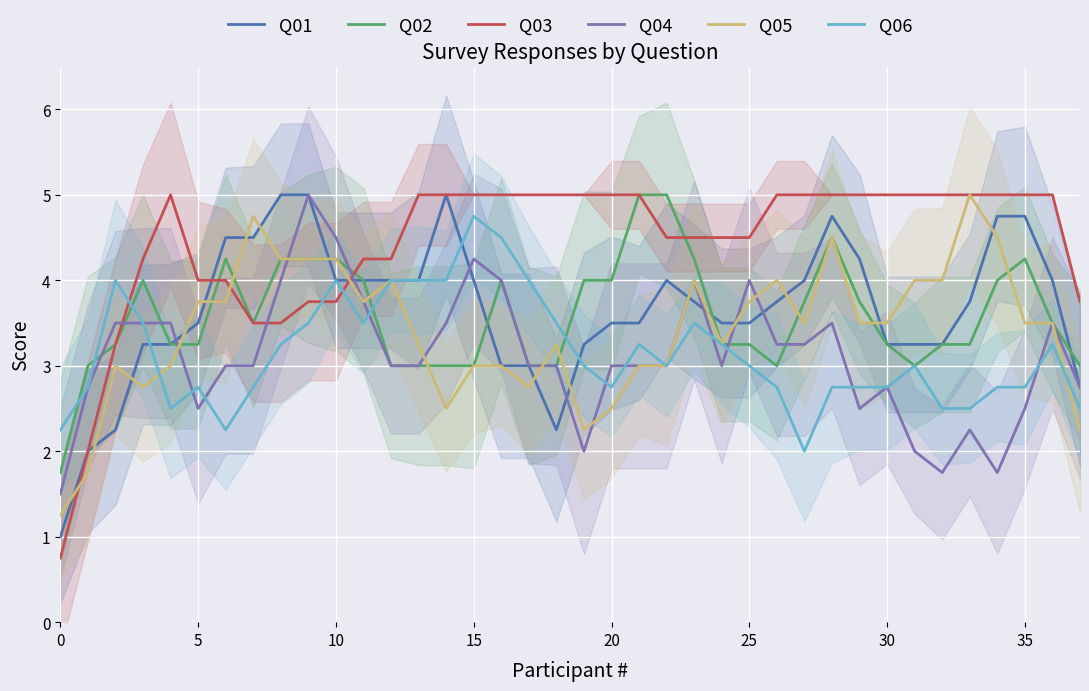

What is the total value across all series at 14?

23.0